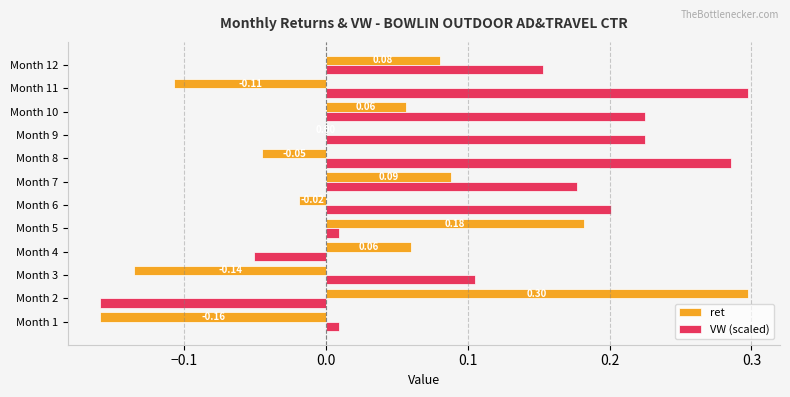

Is the value of VW (scaled) at Month 6 greater than the value of ret at Month 12?

Yes